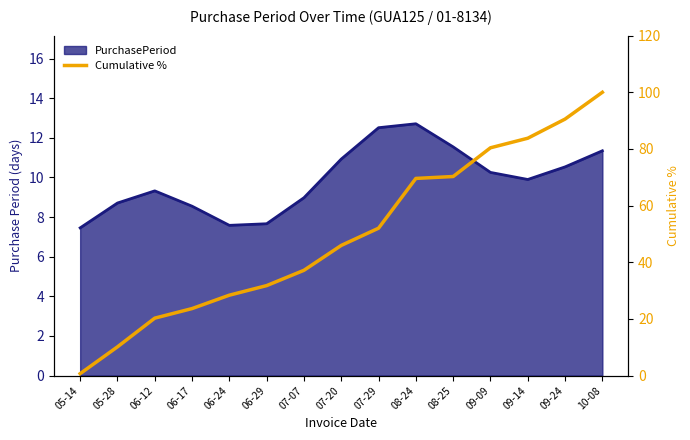

At which category does the chart reach its peak across all series?

10-08